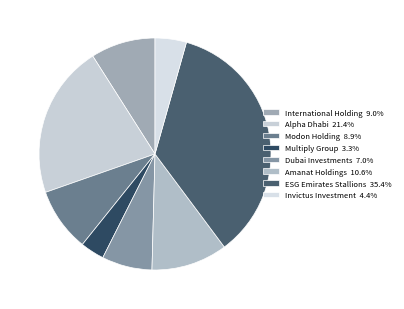

What is the largest slice in the pie chart?

ESG Emirates Stallions